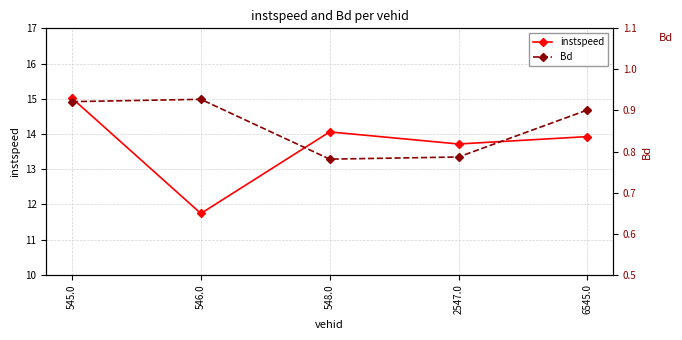

What position from the right is 546.0?

4